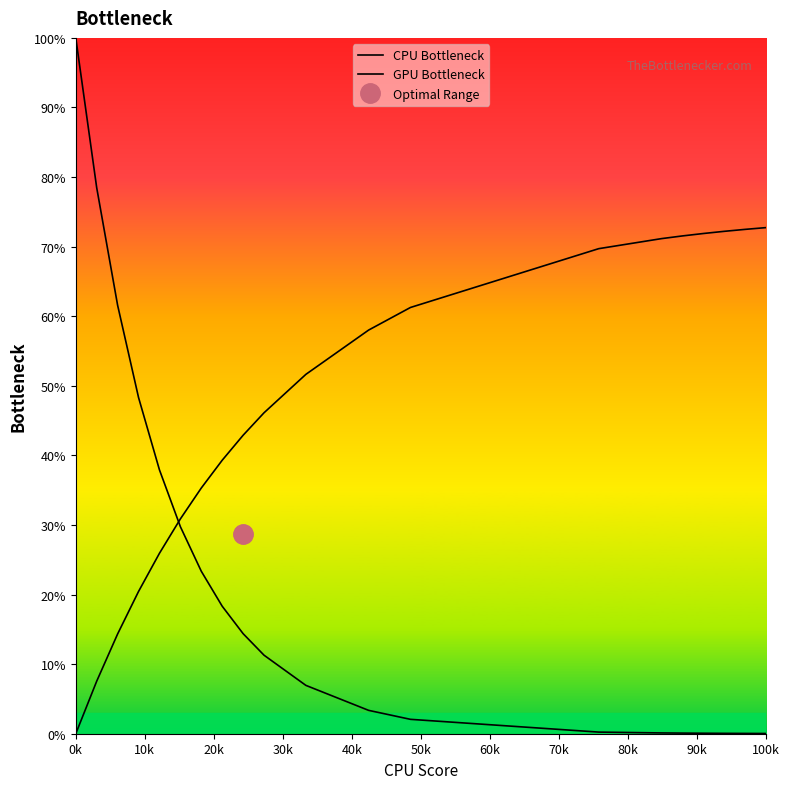

True or false: CPU Bottleneck has more than 2 interior local peaks.

False